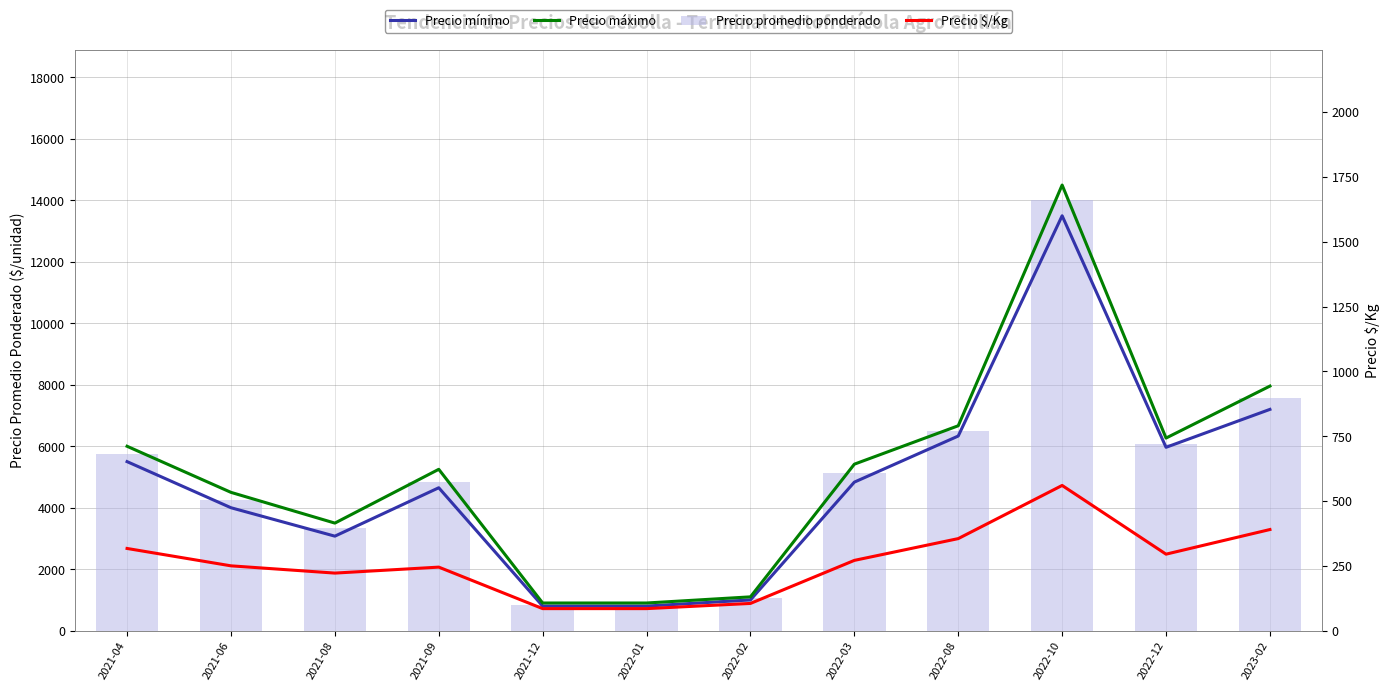

How many values in the Precio máximo series are below 5417?

6